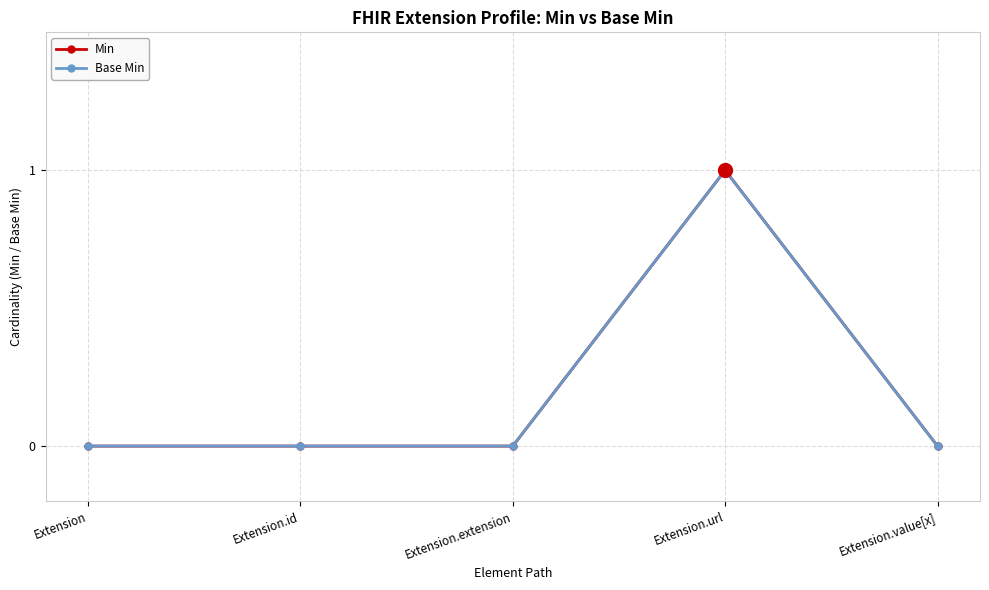

What is the label of the 4th point from the right?

Extension.id